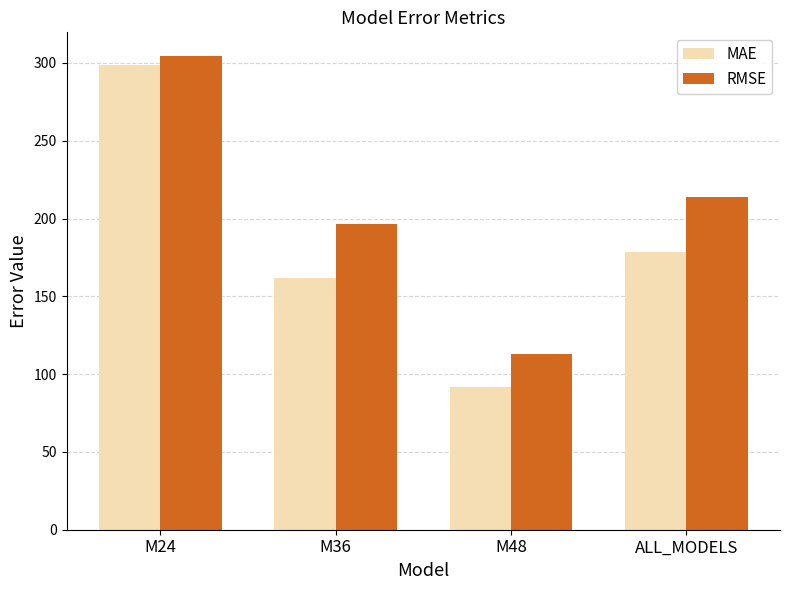

Which series changed the most between M48 and ALL_MODELS?

RMSE